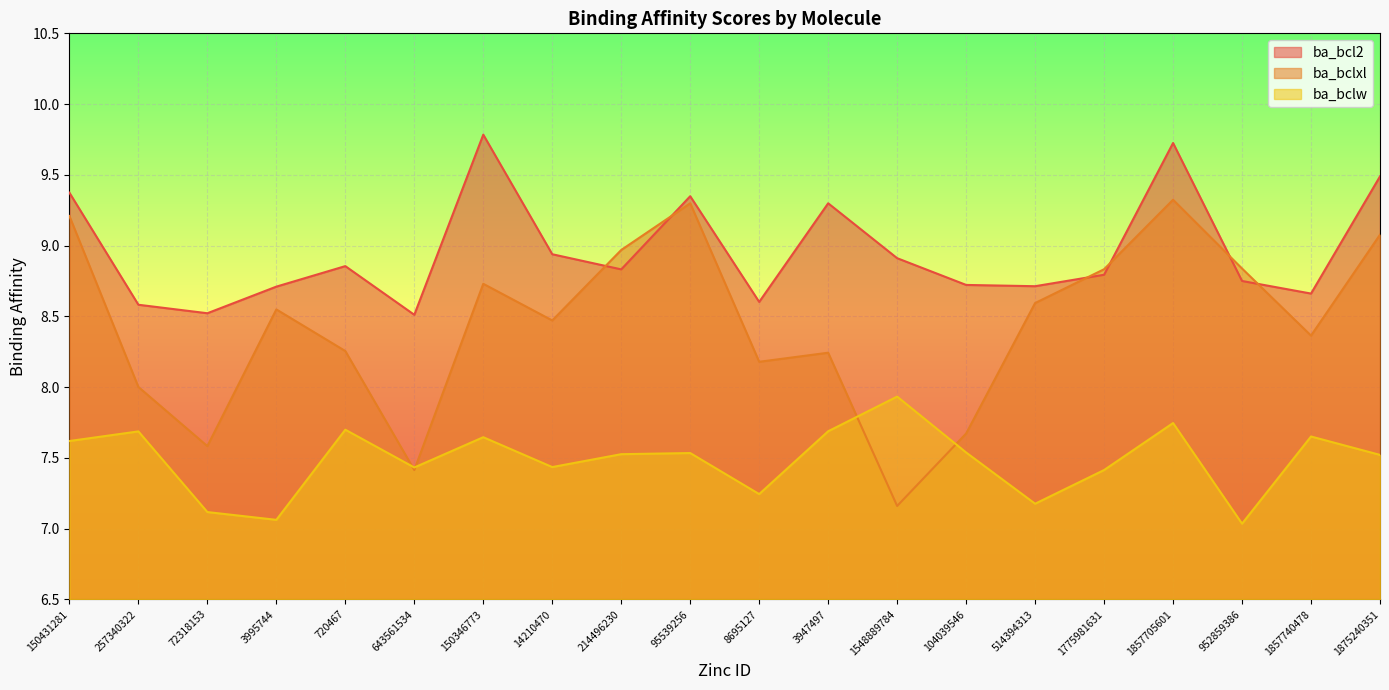

After their last crossing, which series has the higher values: ba_bclw or ba_bclxl?

ba_bclxl